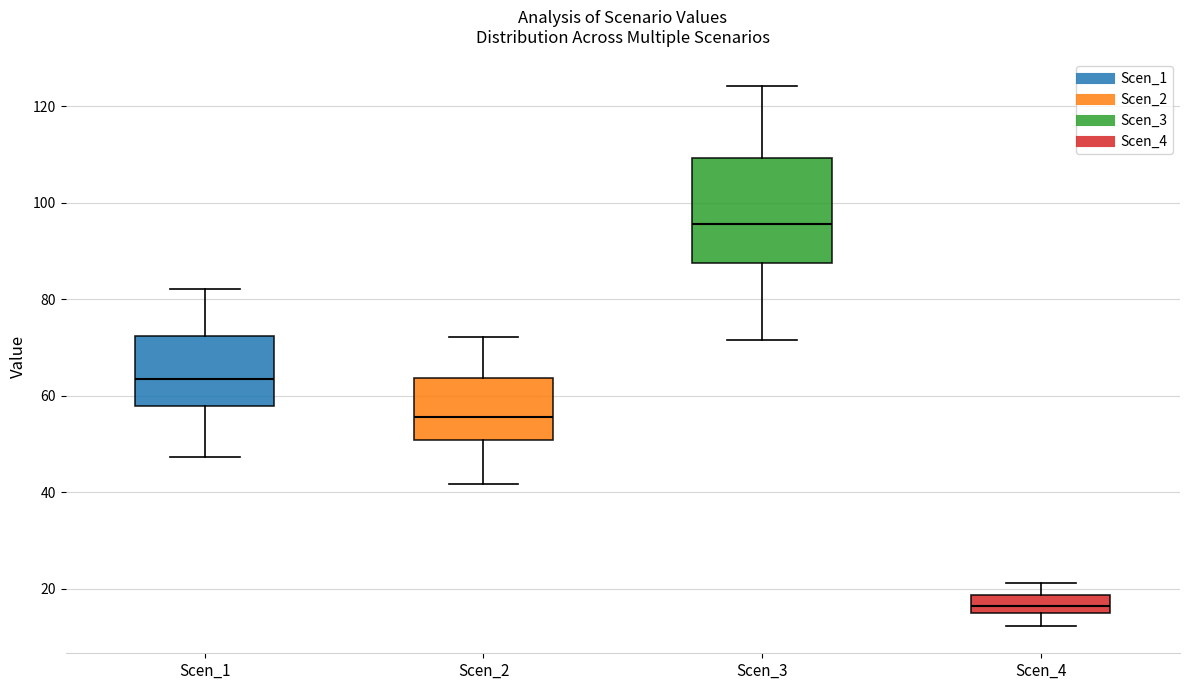

Reading left to right, transcribe this box plot: for each box, give where its median line is, the range the box spans, and where its two whiskers end, as read against the y-axis. The values are not printed on the chart, so give them approximately, as read against the axis.

Scen_1: median 64, box 58 to 72, whiskers 48 to 82
Scen_2: median 56, box 50 to 64, whiskers 42 to 72
Scen_3: median 96, box 88 to 110, whiskers 72 to 124
Scen_4: median 16, box 14 to 18, whiskers 12 to 22